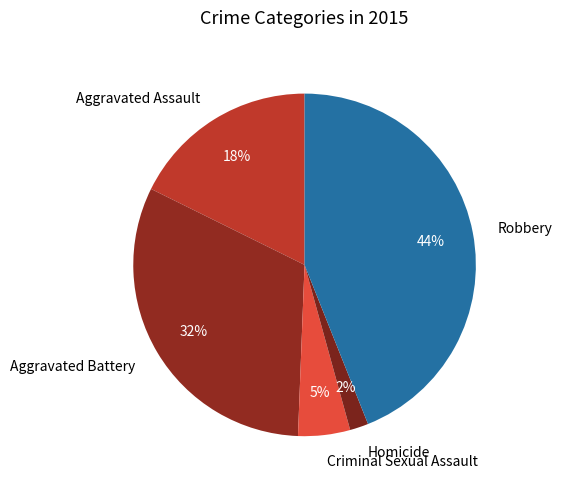

To the nearest percent, what portion does Criminal Sexual Assault represent?

5%